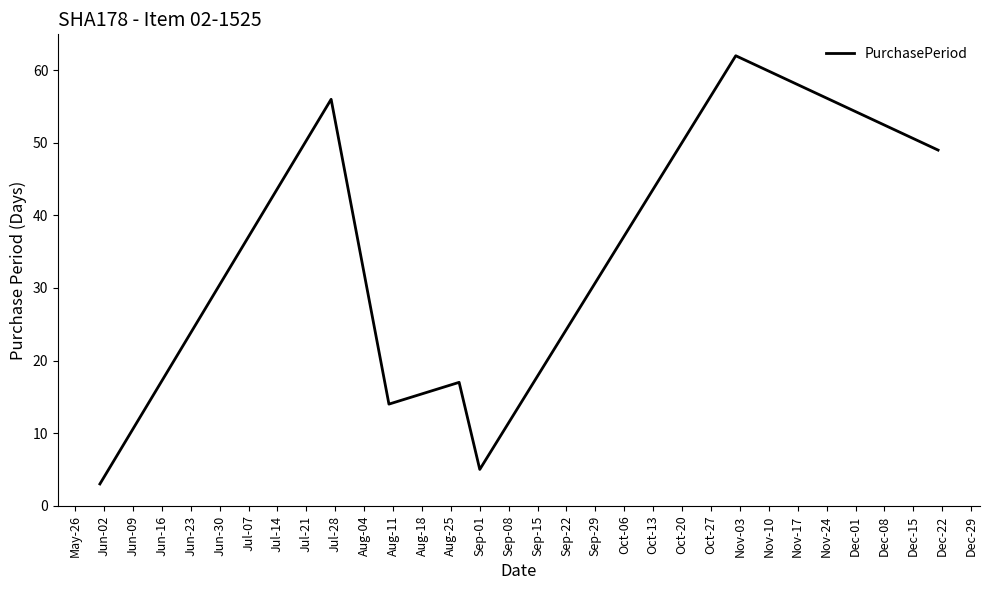

How many categories are shown in the chart?

7